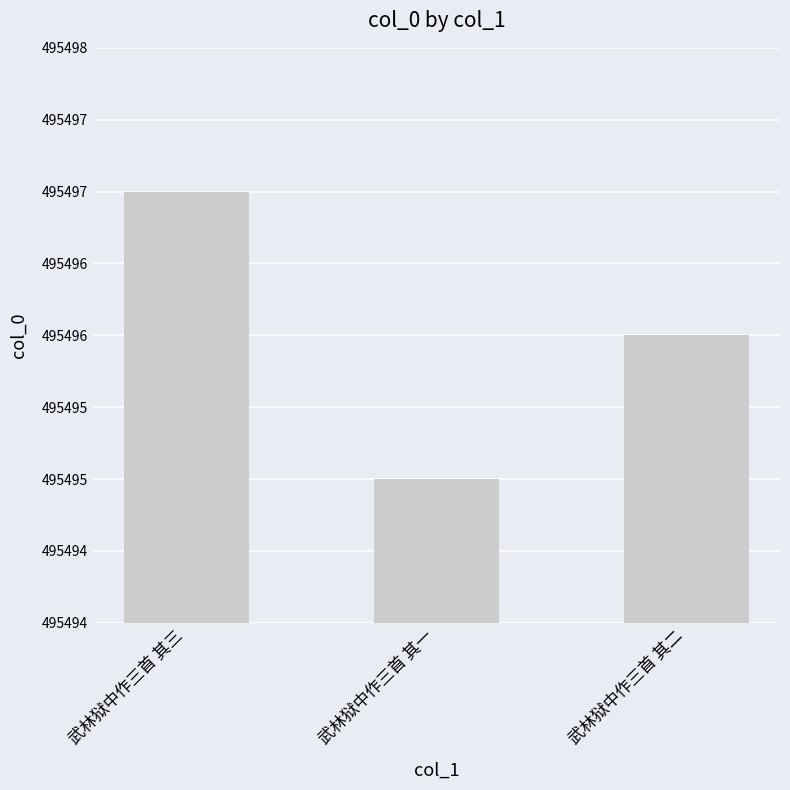

What is the difference between the values at 武林狱中作三首 其一 and 武林狱中作三首 其三?

2